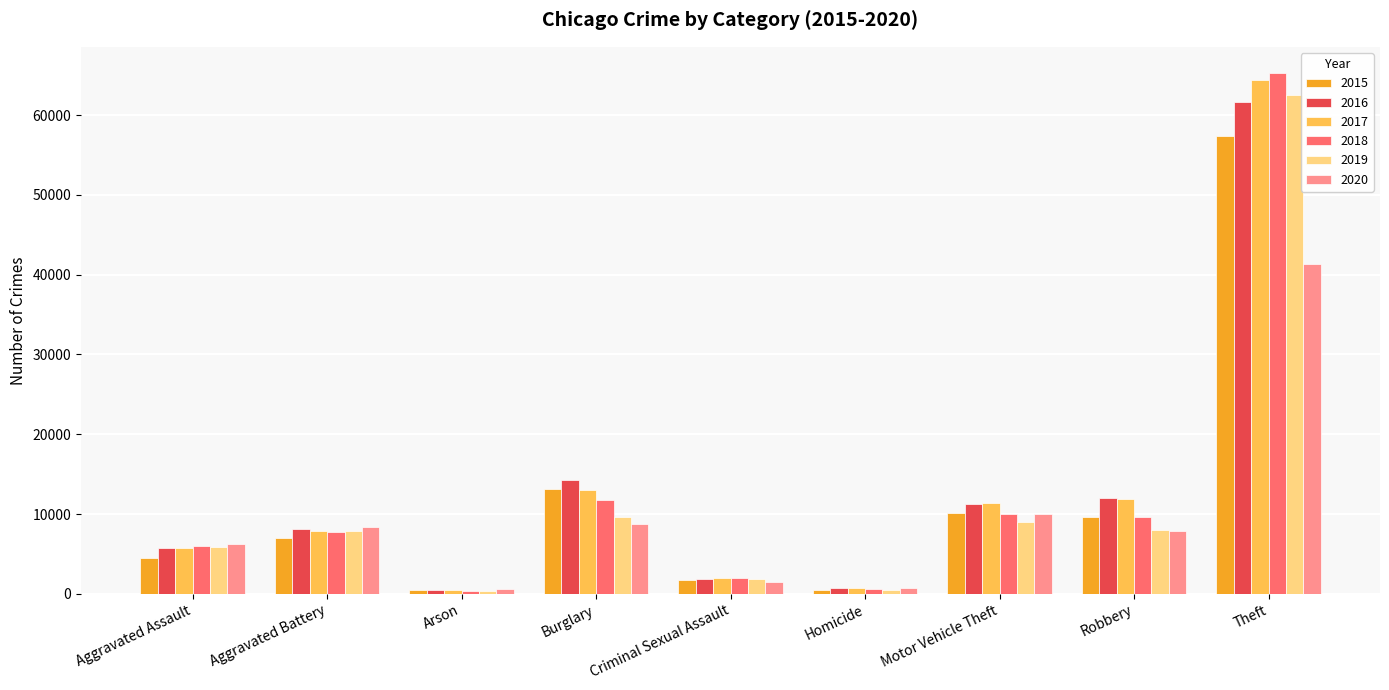

What is the difference between the maximum and second lowest values in the 2017 series?

63714